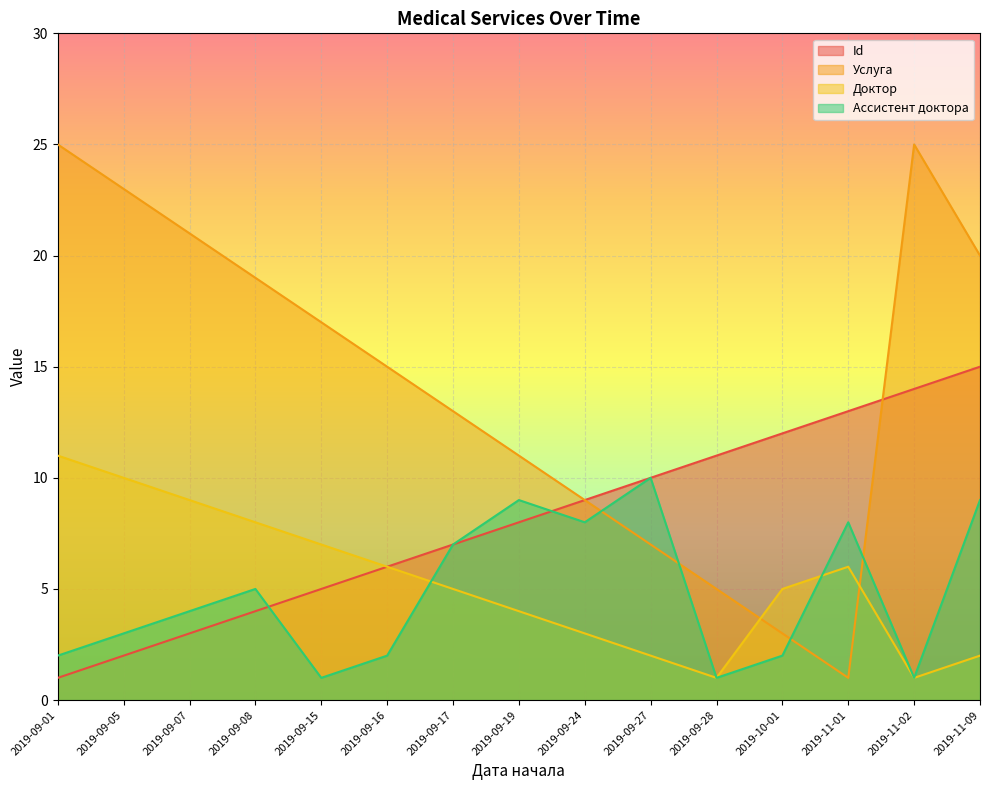

Rank the categories by Доктор value from lowest to highest.

2019-09-28, 2019-11-02, 2019-09-27, 2019-11-09, 2019-09-24, 2019-09-19, 2019-09-17, 2019-10-01, 2019-09-16, 2019-11-01, 2019-09-15, 2019-09-08, 2019-09-07, 2019-09-05, 2019-09-01